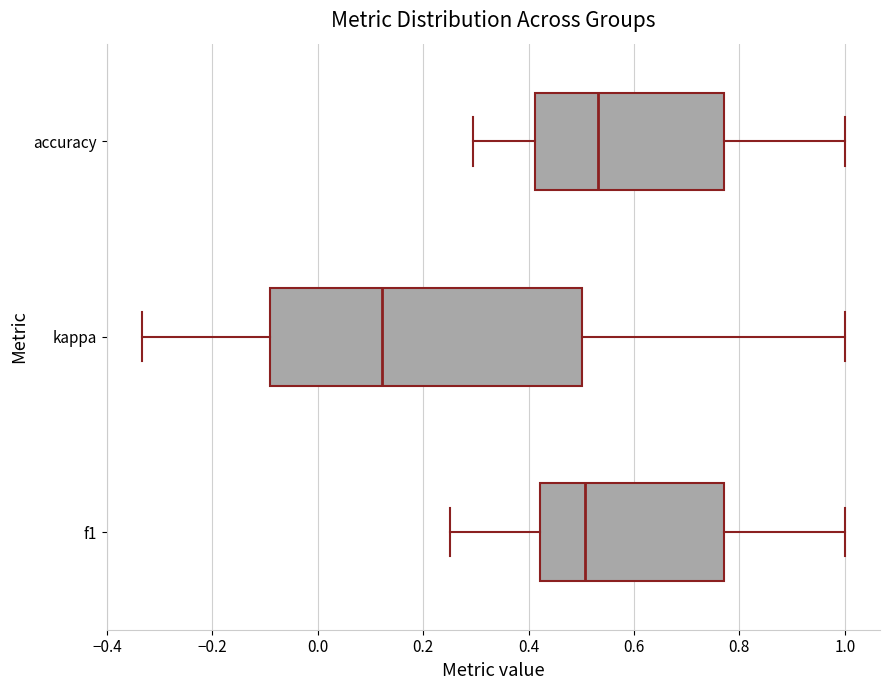

Reading bottom to top, read every box against the x-axis: the position of its median line, the range the box covers, and the ends of its whiskers. The values are not printed on the chart, so give them approximately, as read against the axis.

f1: median 0.50, box 0.42 to 0.78, whiskers 0.26 to 1.00
kappa: median 0.12, box -0.10 to 0.50, whiskers -0.34 to 1.00
accuracy: median 0.54, box 0.42 to 0.78, whiskers 0.30 to 1.00